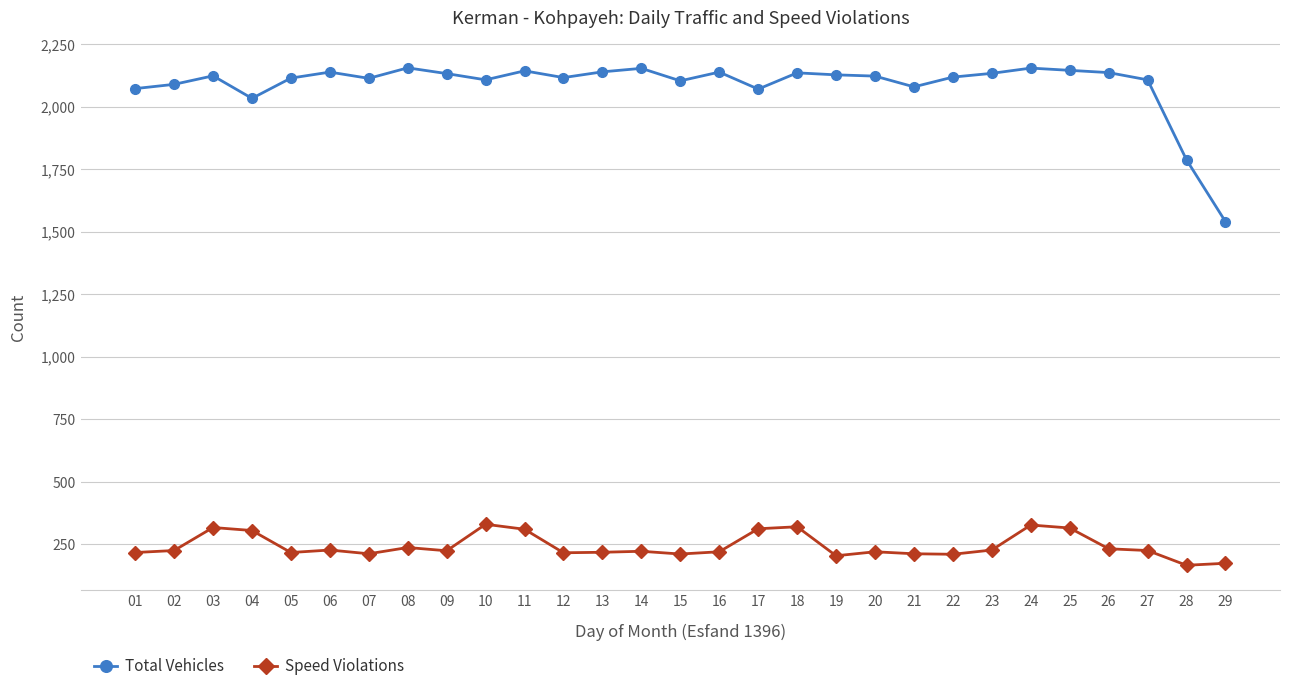

What is the maximum value for Total Vehicles?

2155